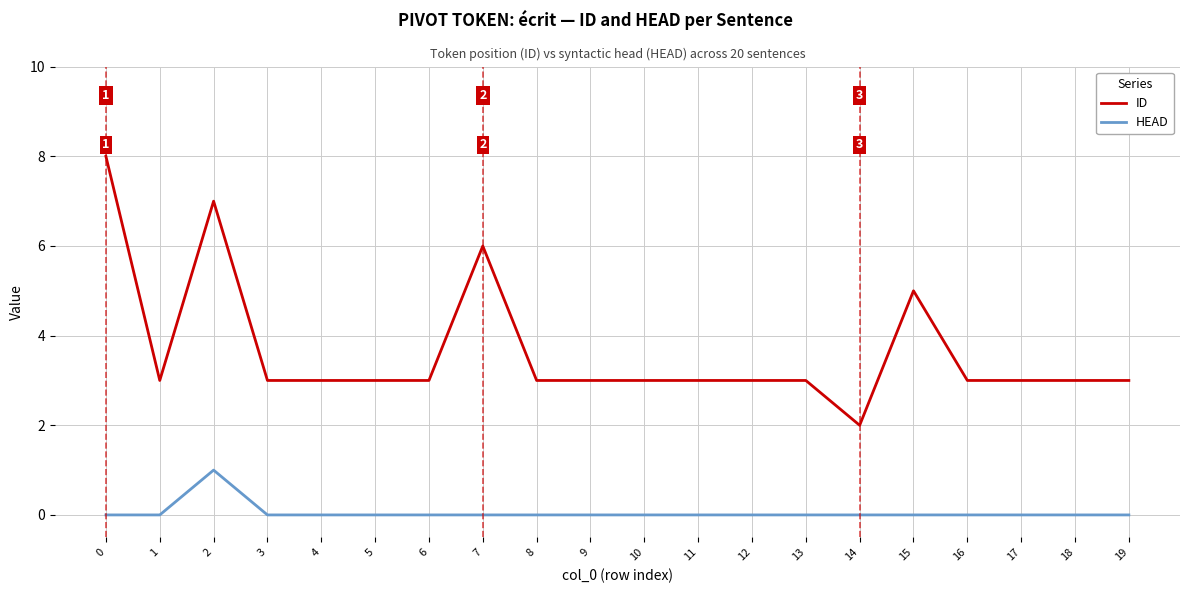

Which series has the widest spread of values?

ID